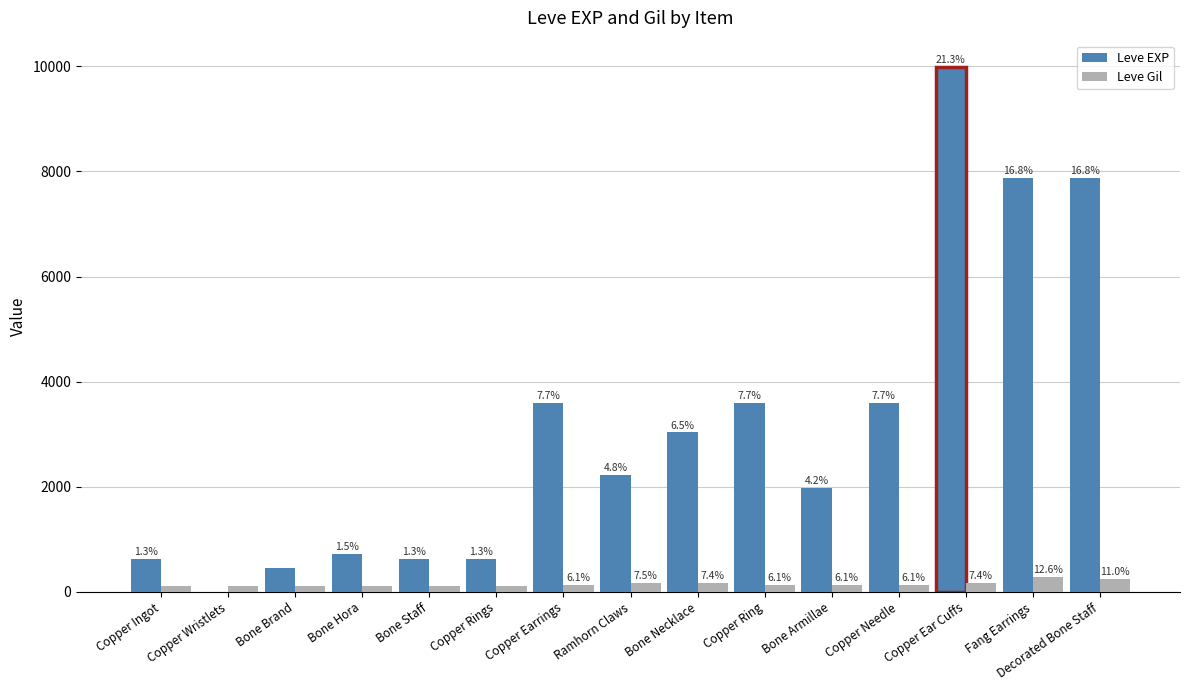

List the series in order of their overall mean, lowest first.

Leve Gil, Leve EXP